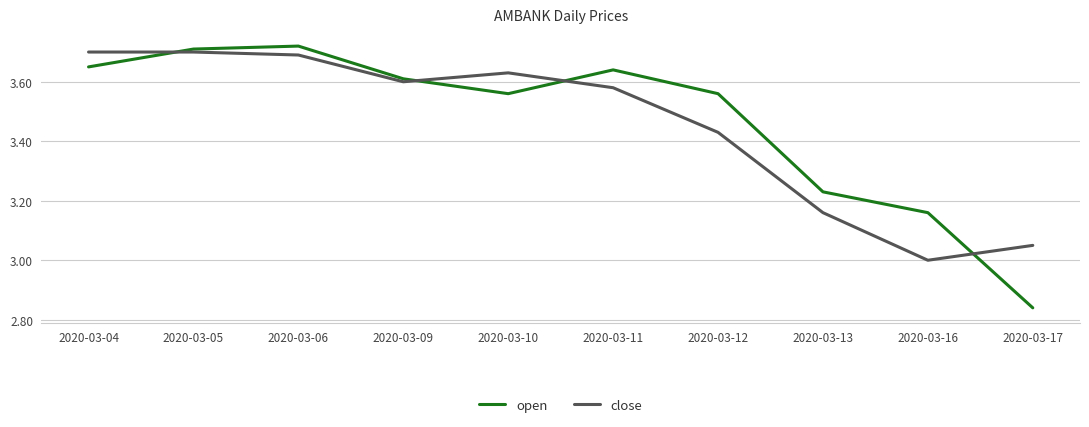

At how many categories does at least one series exceed 2?

10